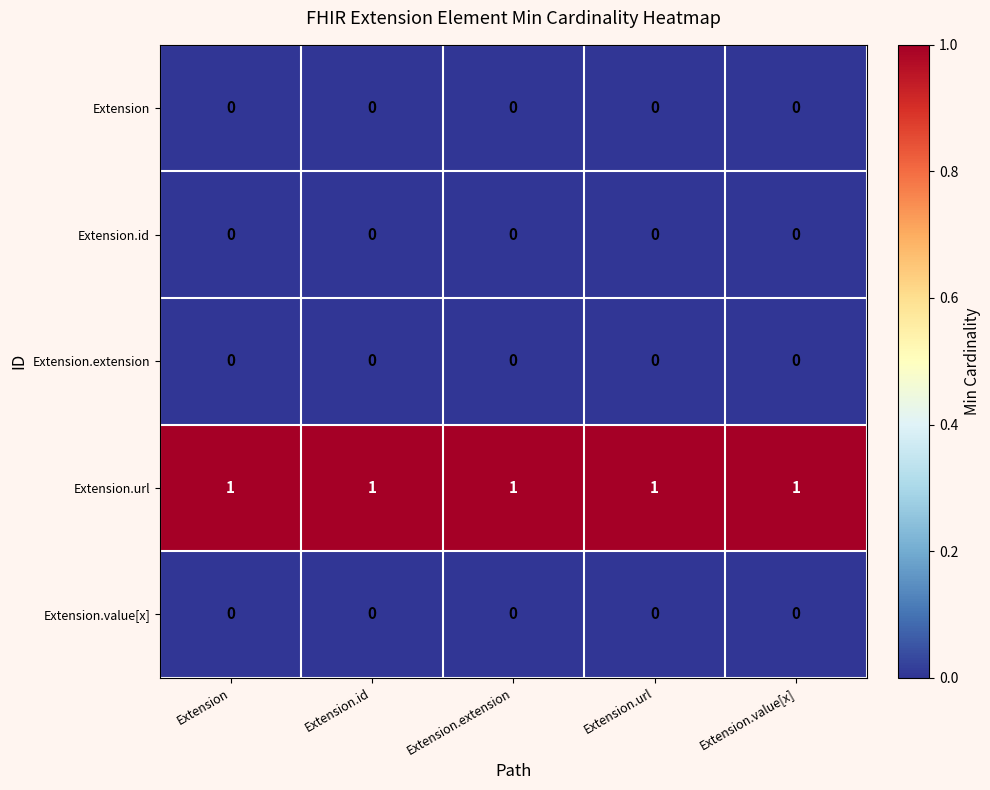

How many data points does each series have?

5